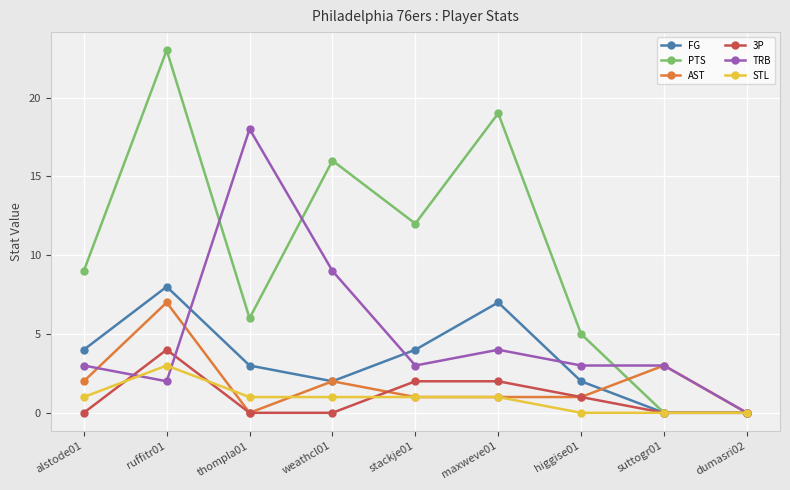

What is the label of the 2nd point from the right?

suttogr01